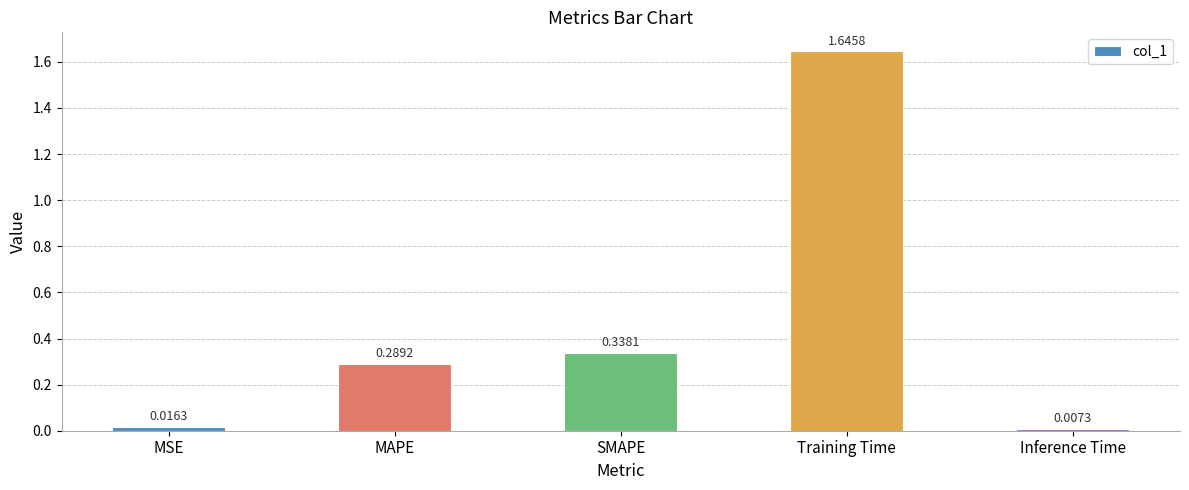

At which category does the chart reach its minimum across all series?

Inference Time